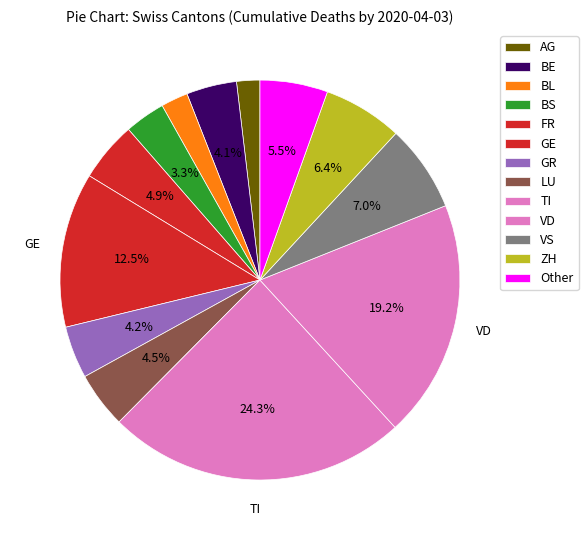

How many segments does this pie chart have?

13